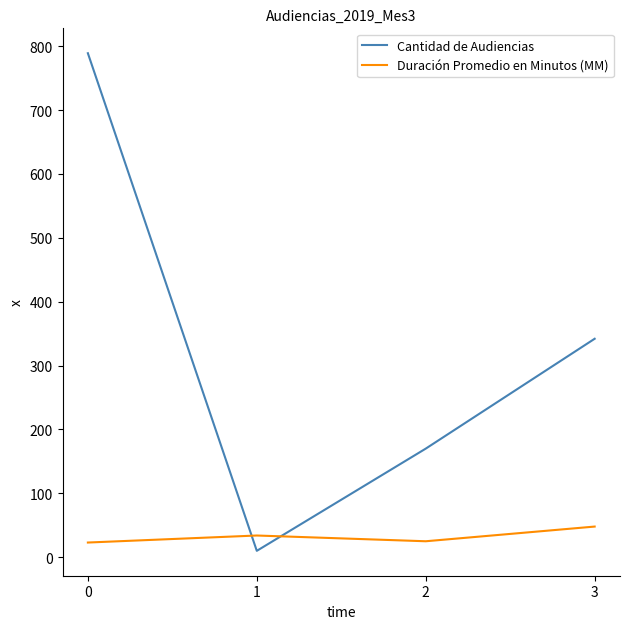

How many values in the Cantidad de Audiencias series are below 342?

2